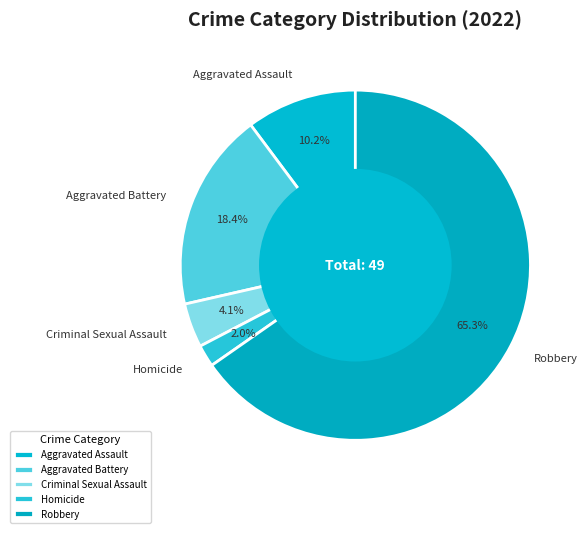

Which category accounts for the majority?

Robbery